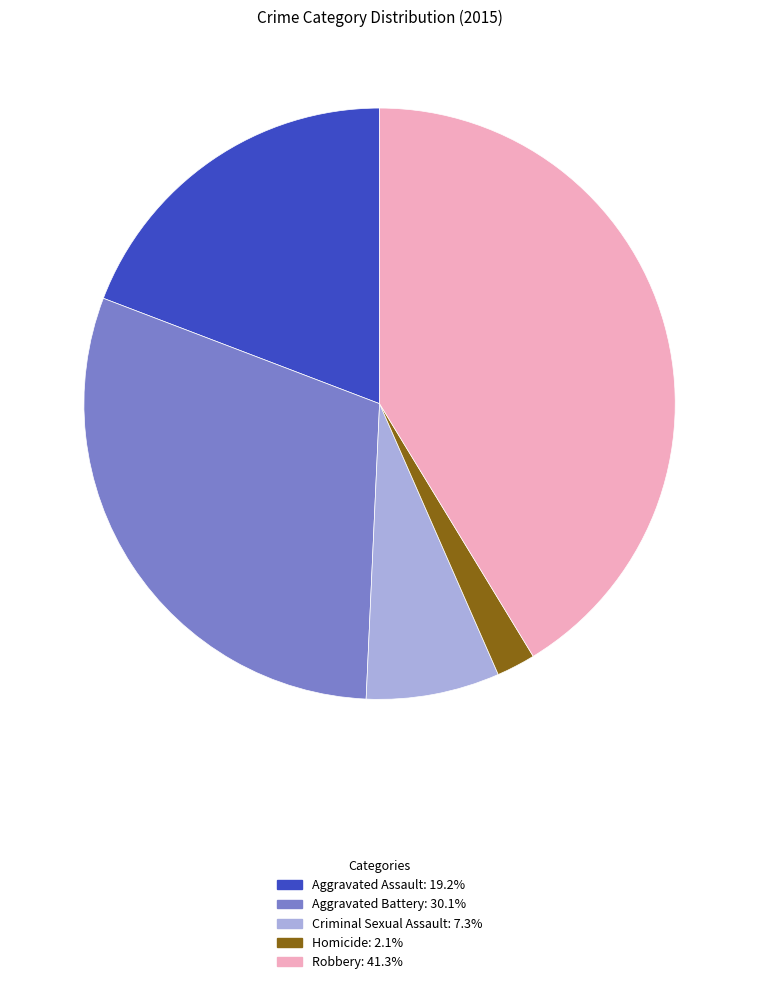

Which category has the biggest portion of the pie?

Robbery